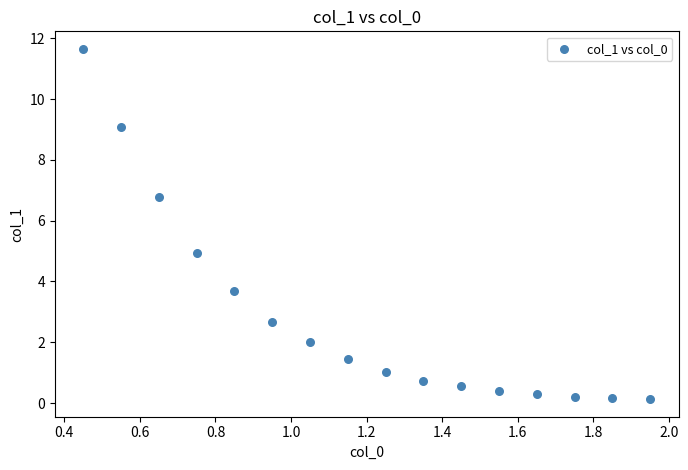

What is the range of Y values (max minus min)?

11.5